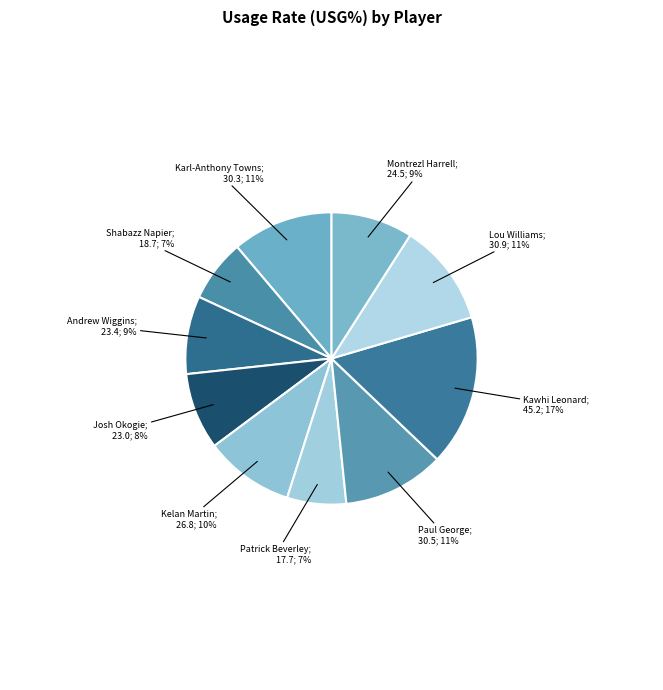

Is there a majority slice in this chart?

No